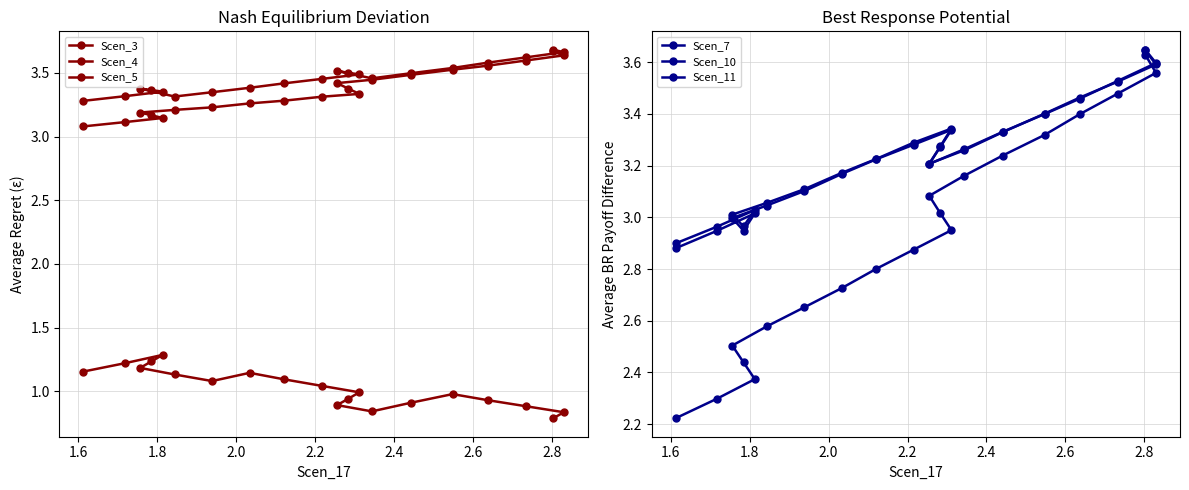

How many data points does each series have?

20